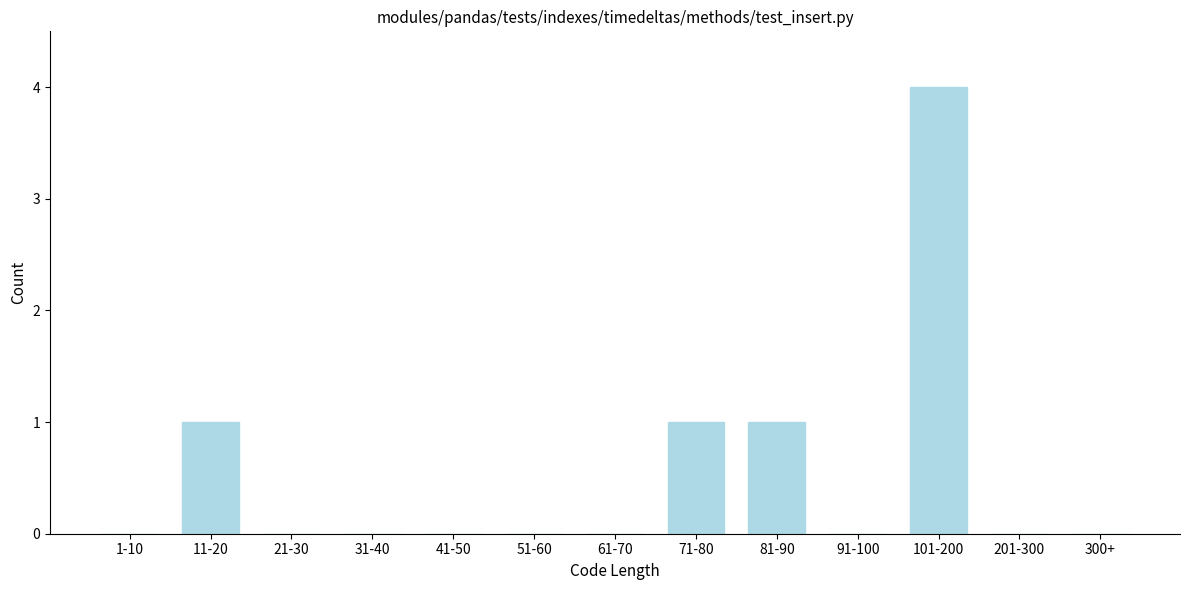

Reading left to right, list all the values displayed in this chart.

1-10=0	11-20=1	21-30=0	31-40=0	41-50=0	51-60=0	61-70=0	71-80=1	81-90=1	91-100=0	101-200=4	201-300=0	300+=0